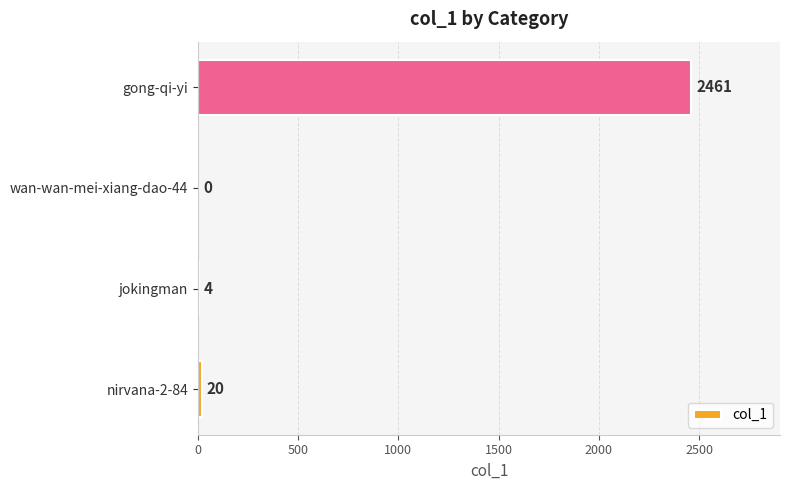

True or false: the data shows 0 at wan-wan-mei-xiang-dao-44.

True